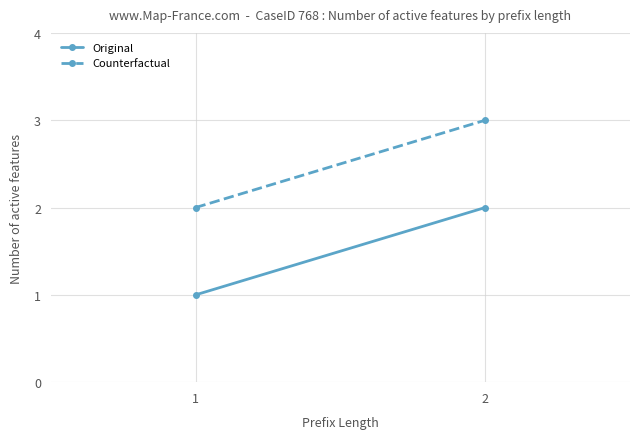

What is the value of the Original point at the 1st from the left?

1